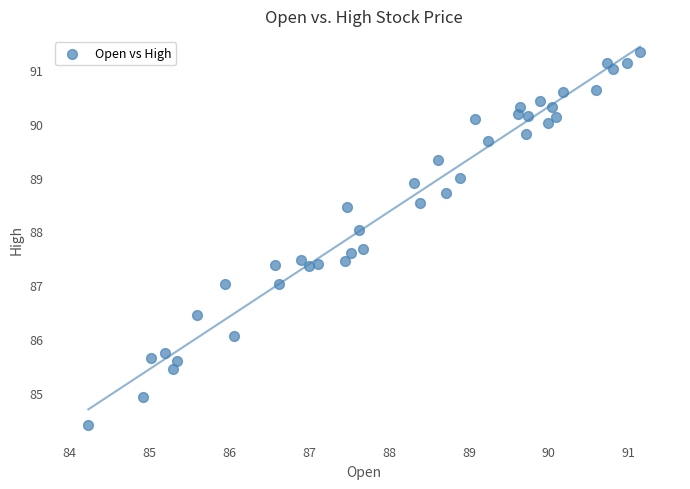

What is the range of Y values (max minus min)?

7.0